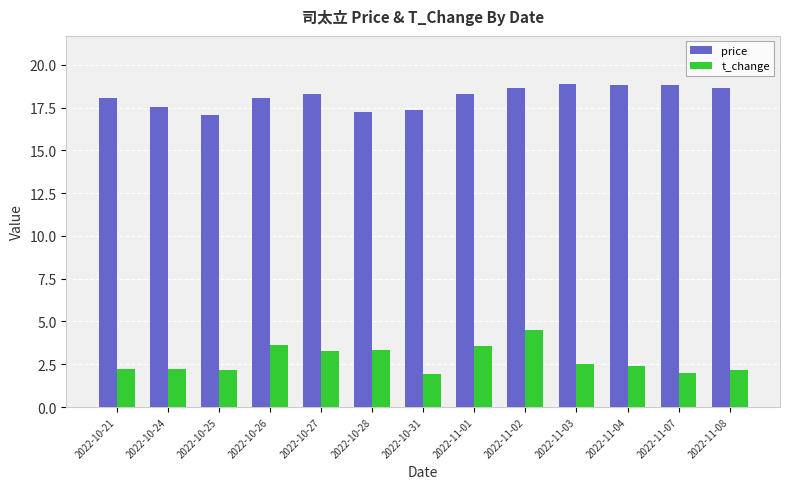

The t_change series shows 3.3 at 2022-10-28. True or false?

True